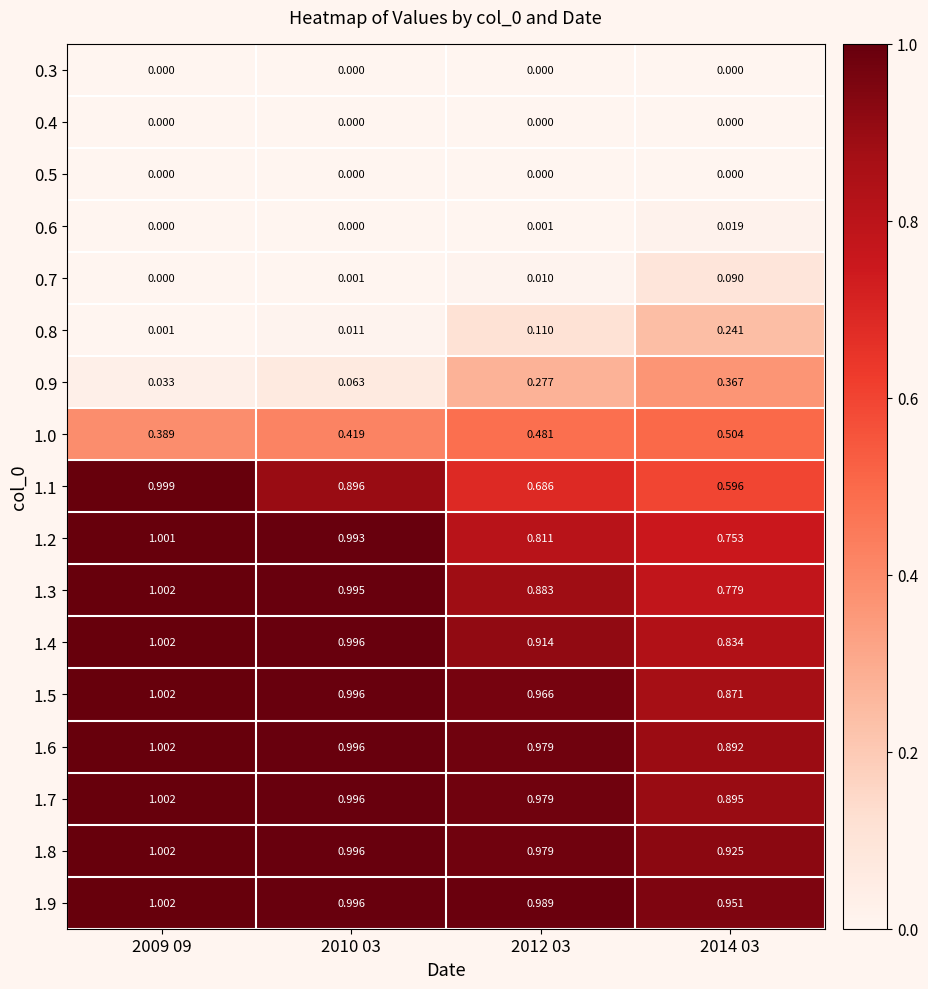

Reading right to left, extract all data points from this chart.

0.3: 2014 03=0.0	2012 03=0.0	2010 03=0.0	2009 09=0.0
0.4: 2014 03=0.0	2012 03=0.0	2010 03=0.0	2009 09=0.0
0.5: 2014 03=0.0	2012 03=0.0	2010 03=0.0	2009 09=0.0
0.6: 2014 03=0.0	2012 03=0.0	2010 03=0.0	2009 09=0.0
0.7: 2014 03=0.1	2012 03=0.0	2010 03=0.0	2009 09=0.0
0.8: 2014 03=0.2	2012 03=0.1	2010 03=0.0	2009 09=0.0
0.9: 2014 03=0.4	2012 03=0.3	2010 03=0.1	2009 09=0.0
1.0: 2014 03=0.5	2012 03=0.5	2010 03=0.4	2009 09=0.4
1.1: 2014 03=0.6	2012 03=0.7	2010 03=0.9	2009 09=1.0
1.2: 2014 03=0.8	2012 03=0.8	2010 03=1.0	2009 09=1.0
1.3: 2014 03=0.8	2012 03=0.9	2010 03=1.0	2009 09=1.0
1.4: 2014 03=0.8	2012 03=0.9	2010 03=1.0	2009 09=1.0
1.5: 2014 03=0.9	2012 03=1.0	2010 03=1.0	2009 09=1.0
1.6: 2014 03=0.9	2012 03=1.0	2010 03=1.0	2009 09=1.0
1.7: 2014 03=0.9	2012 03=1.0	2010 03=1.0	2009 09=1.0
1.8: 2014 03=0.9	2012 03=1.0	2010 03=1.0	2009 09=1.0
1.9: 2014 03=1.0	2012 03=1.0	2010 03=1.0	2009 09=1.0